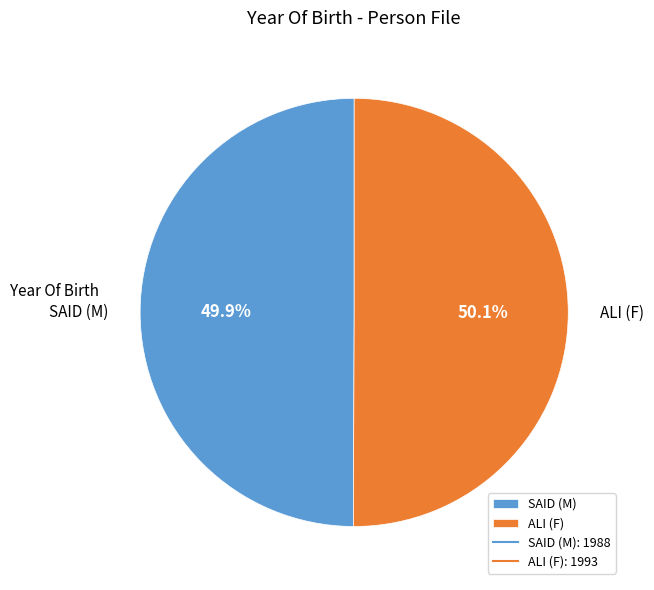

To the nearest percent, what percentage of the pie is SAID (M)?

50%